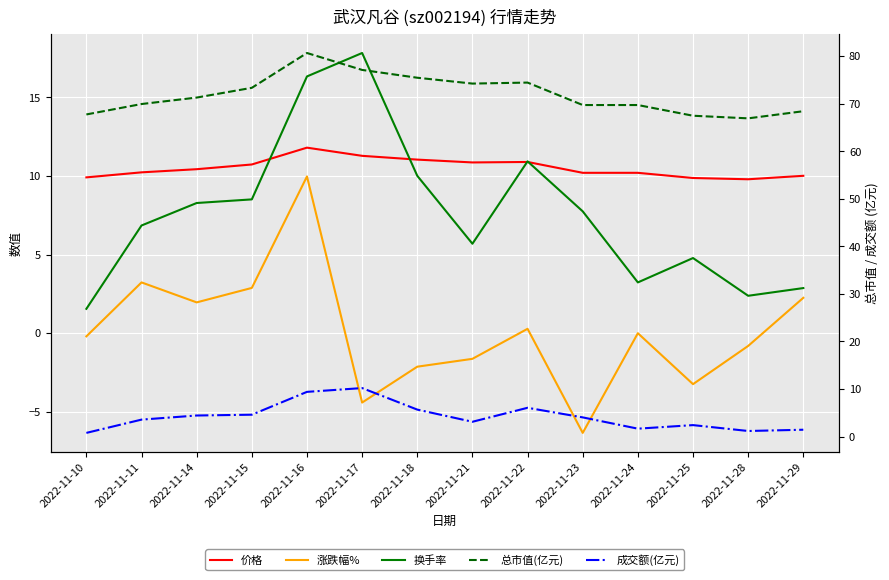

How many lines are shown in the chart?

5